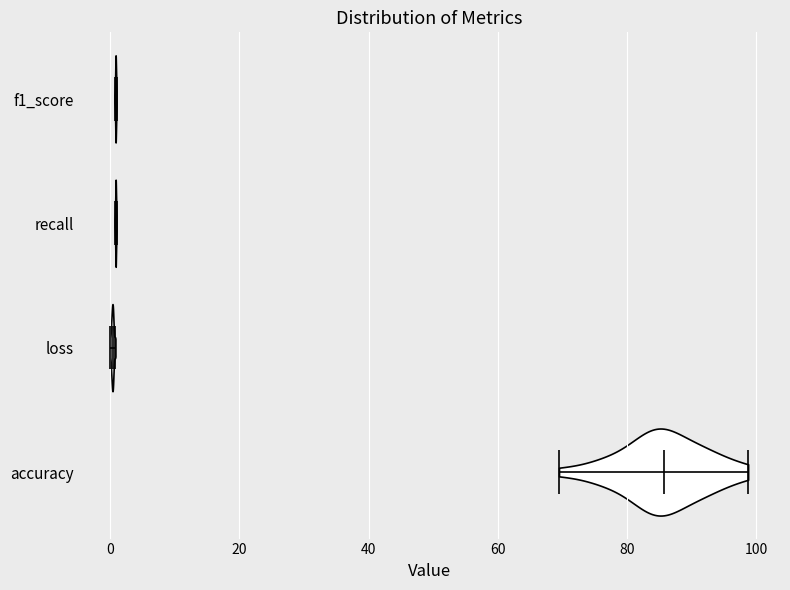

What is the highest point the violin for recall reaches on the x-axis? The values are not printed on the chart, so give them approximately, as read against the axis.

0